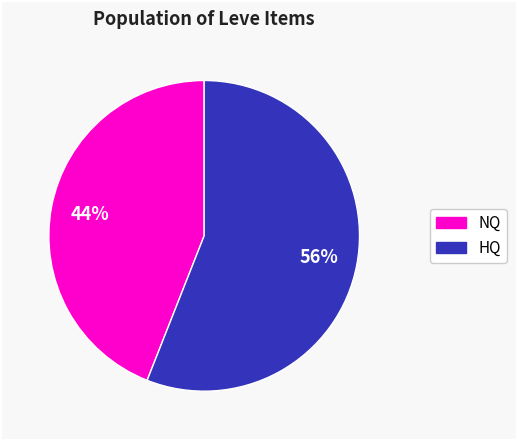

To the nearest percent, what is the difference between the largest and smallest slice percentages?

12%